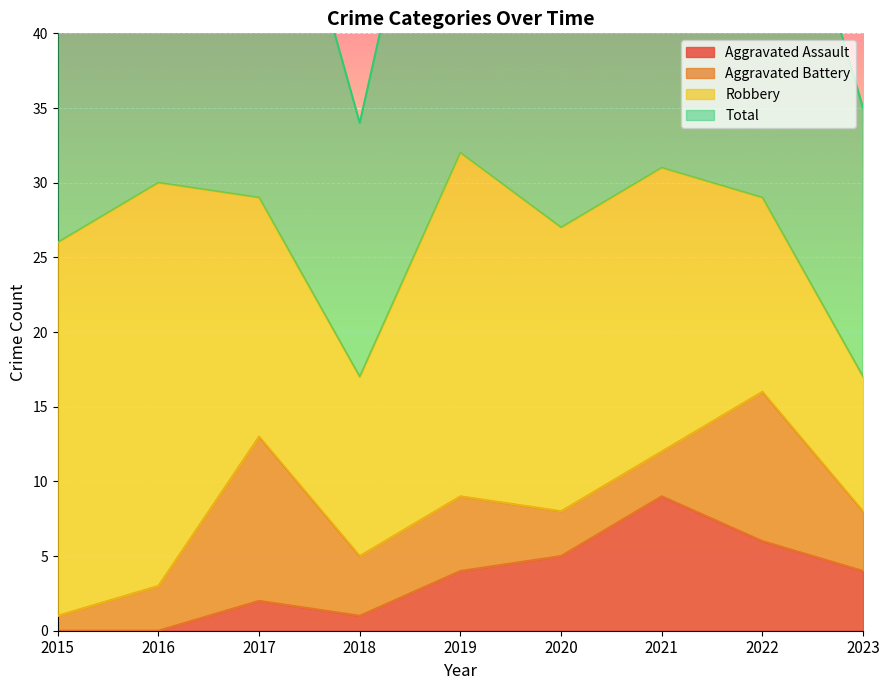

The value of Aggravated Assault at 2015 is 0. True or false?

True